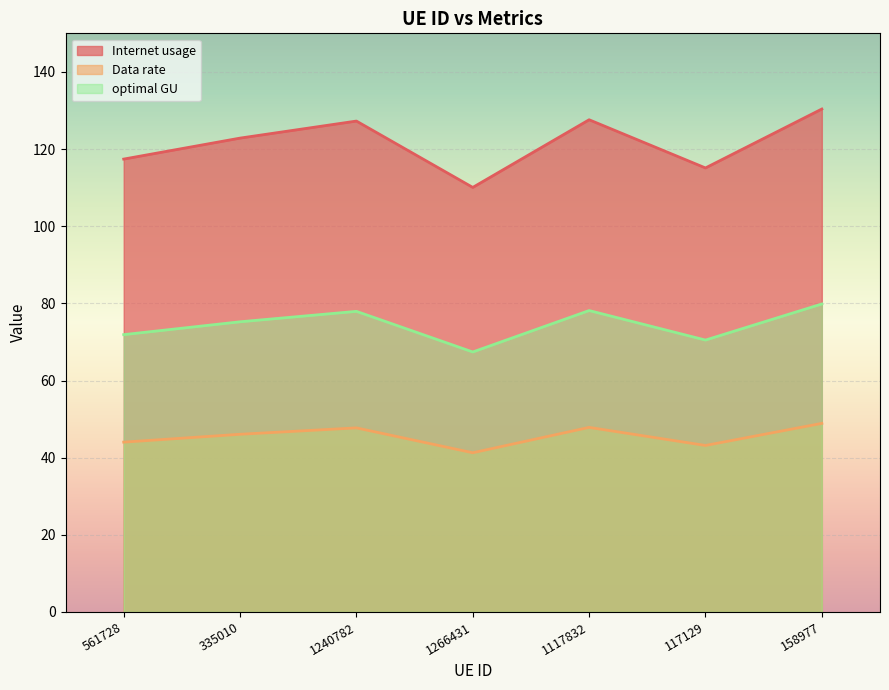

Reading left to right, what are all the values shown in this chart?

Internet usage: 561728=117.4	335010=122.8	1240782=127.3	1266431=110.1	1117832=127.6	117129=115.1	158977=130.4
Data rate: 561728=44.0	335010=46.1	1240782=47.7	1266431=41.3	1117832=47.8	117129=43.2	158977=48.9
optimal GU: 561728=71.9	335010=75.2	1240782=77.9	1266431=67.4	1117832=78.1	117129=70.5	158977=79.8